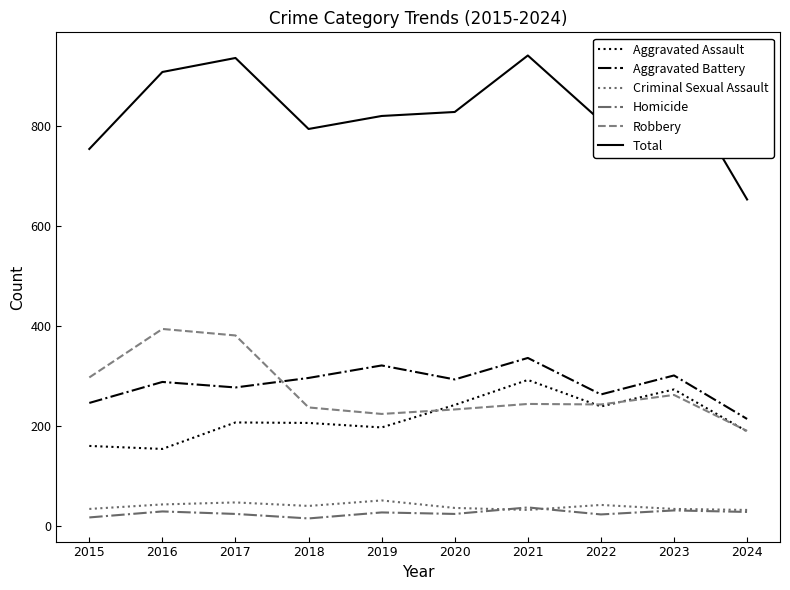

What is the maximum value shown in the chart?

941